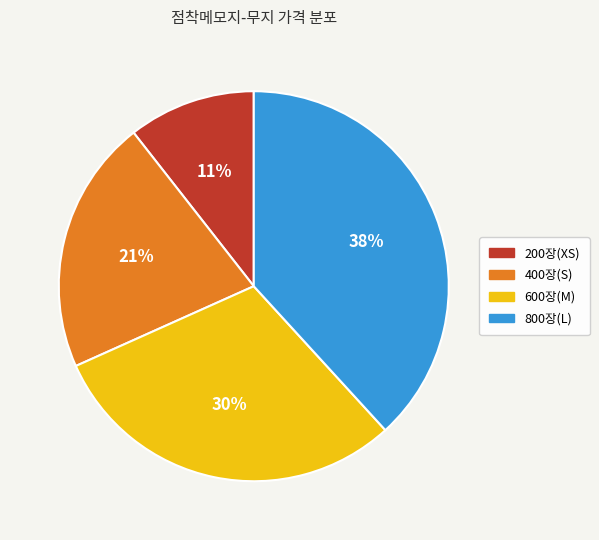

How many slices are in this pie chart?

4